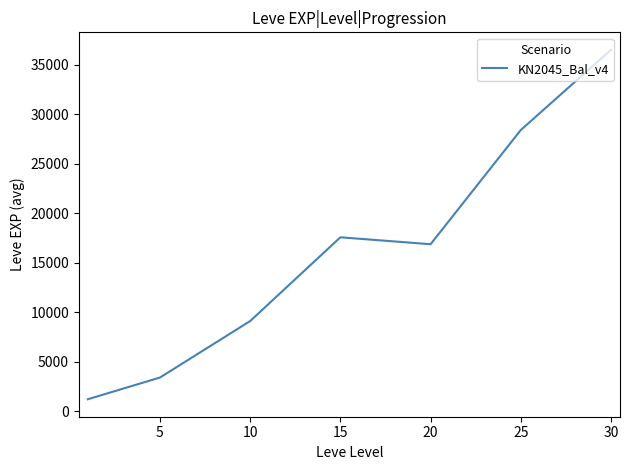

What is the maximum value shown in the chart?

36492.5